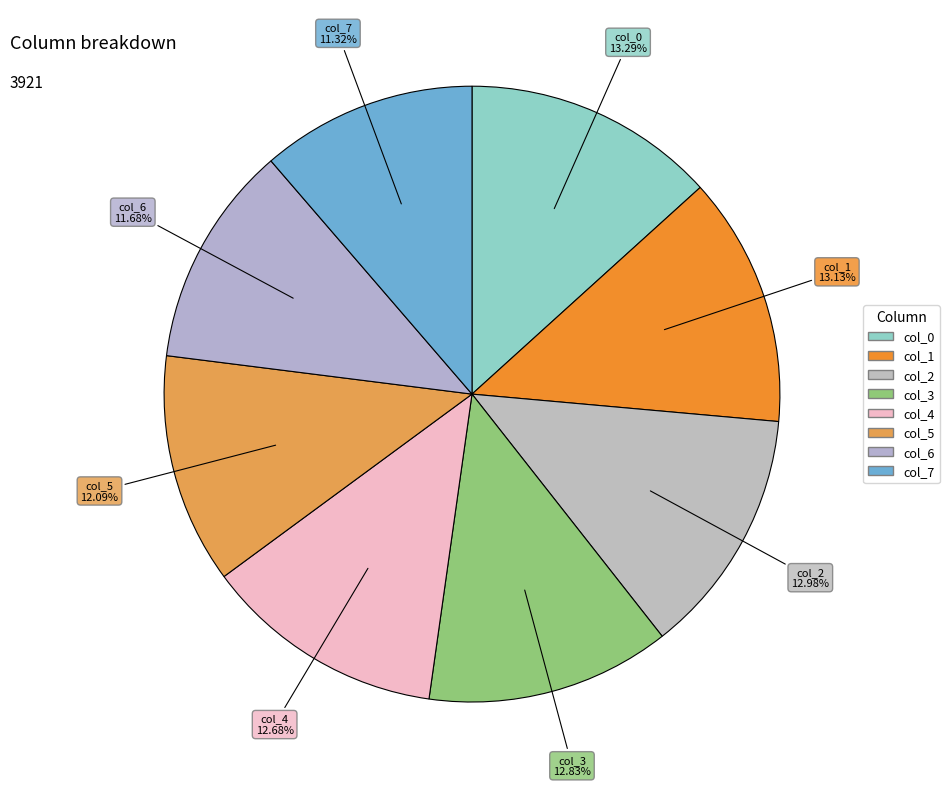

What percentage do col_0 and col_5 together represent?

25.4%